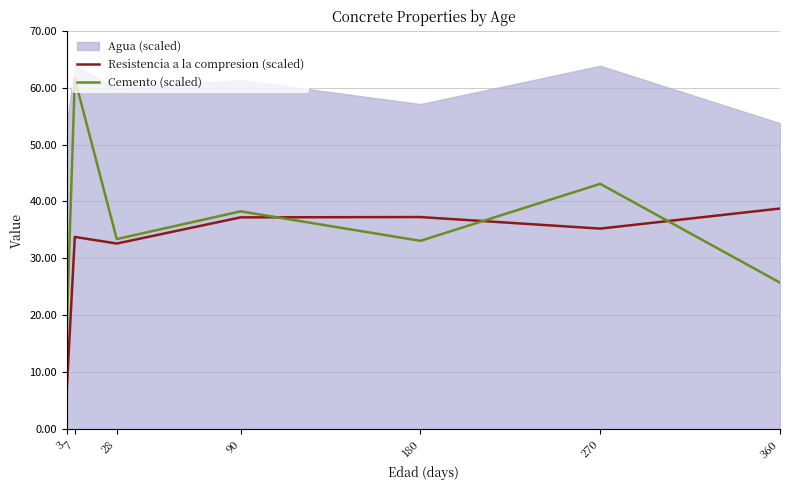

Which category has the lowest value in the Resistencia a la compresion (scaled) series?

3